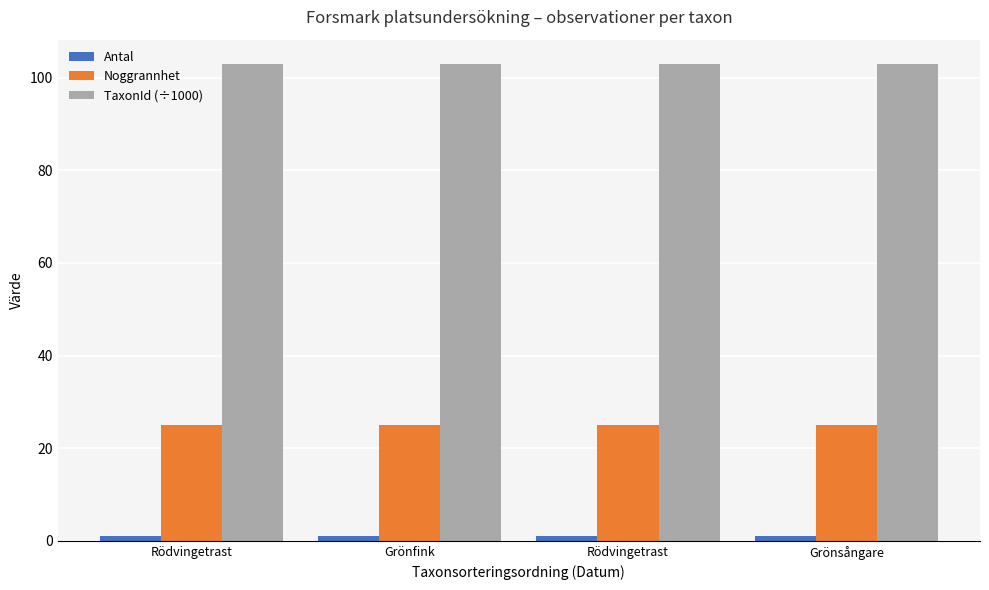

Which has a higher value, Grönfink or Rödvingetrast?

Grönfink